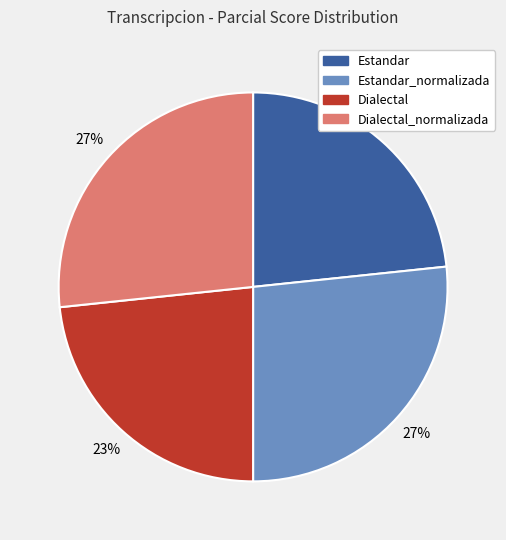

The Estandar_normalizada slice represents 27% of the pie. True or false?

True